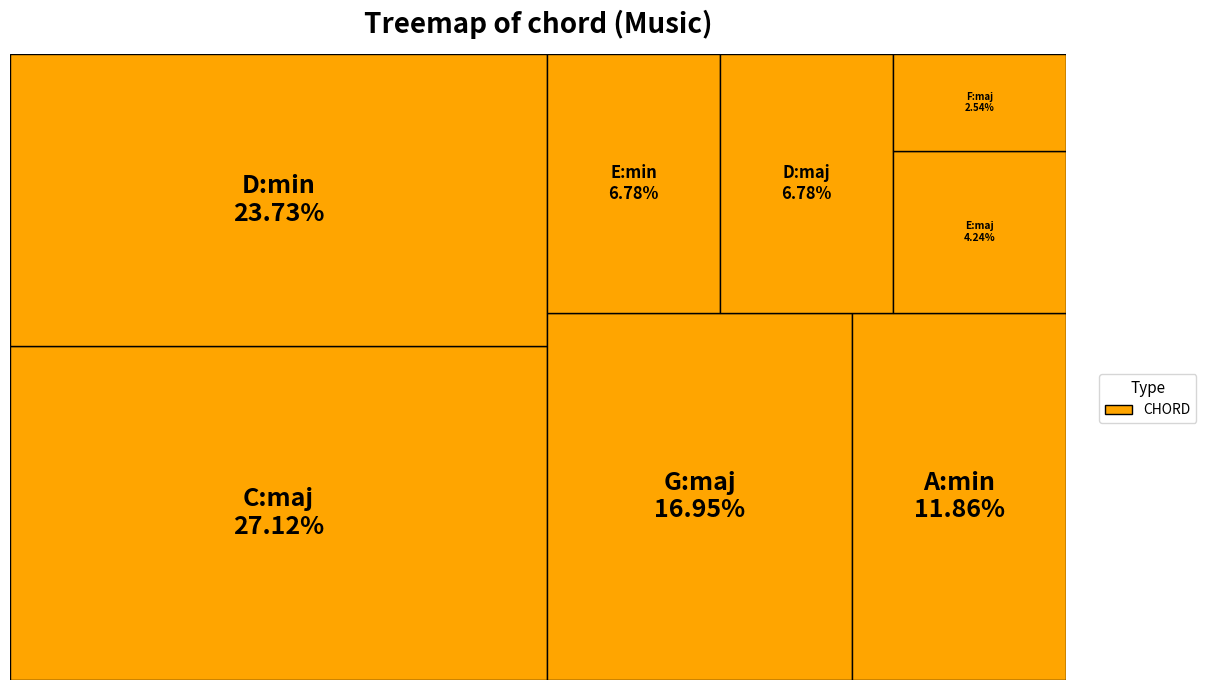

Which category has the biggest portion of the pie?

C:maj